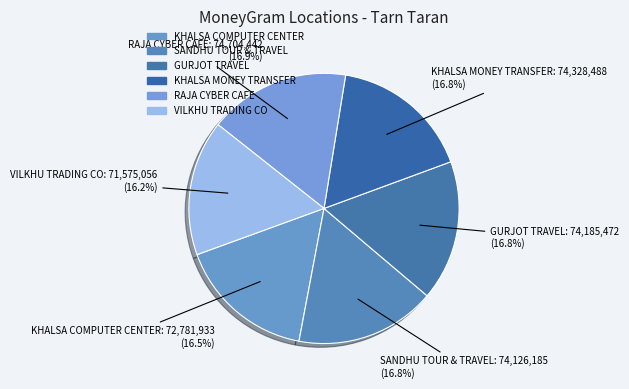

What percentage is the KHALSA COMPUTER CENTER slice, to the nearest percent?

16%